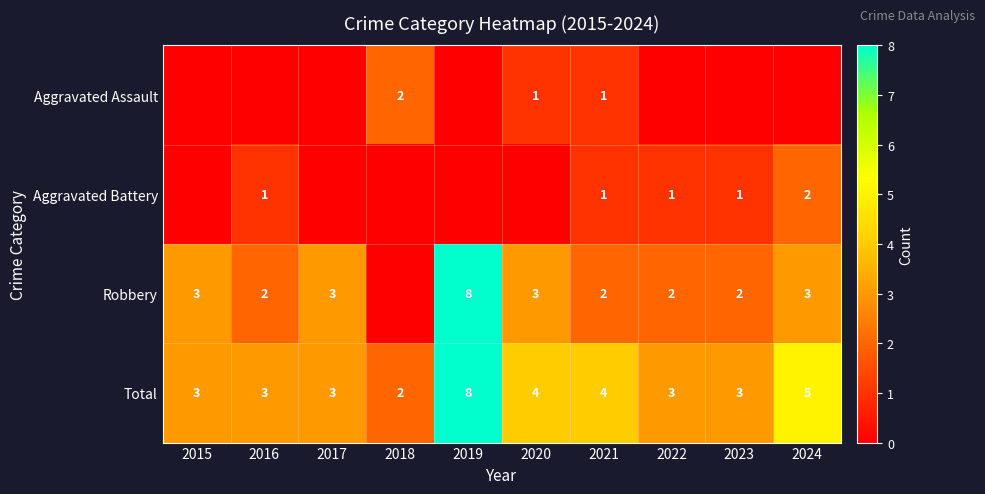

At which label is Total closest to 5?

2024